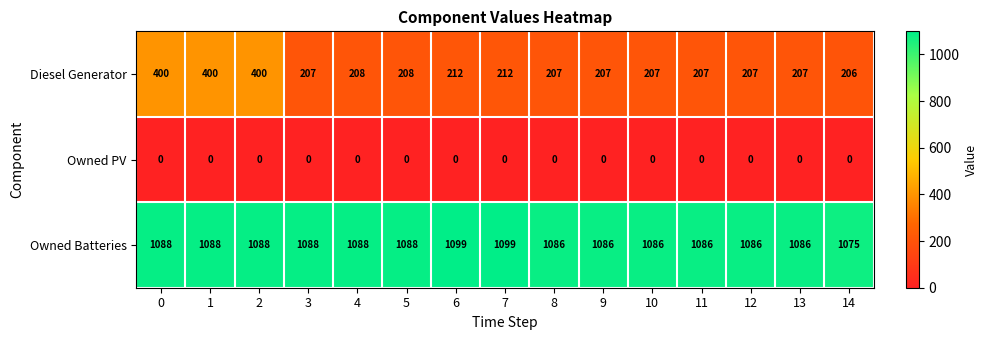

List the series in order of their peak value, lowest first.

Owned PV, Diesel Generator, Owned Batteries